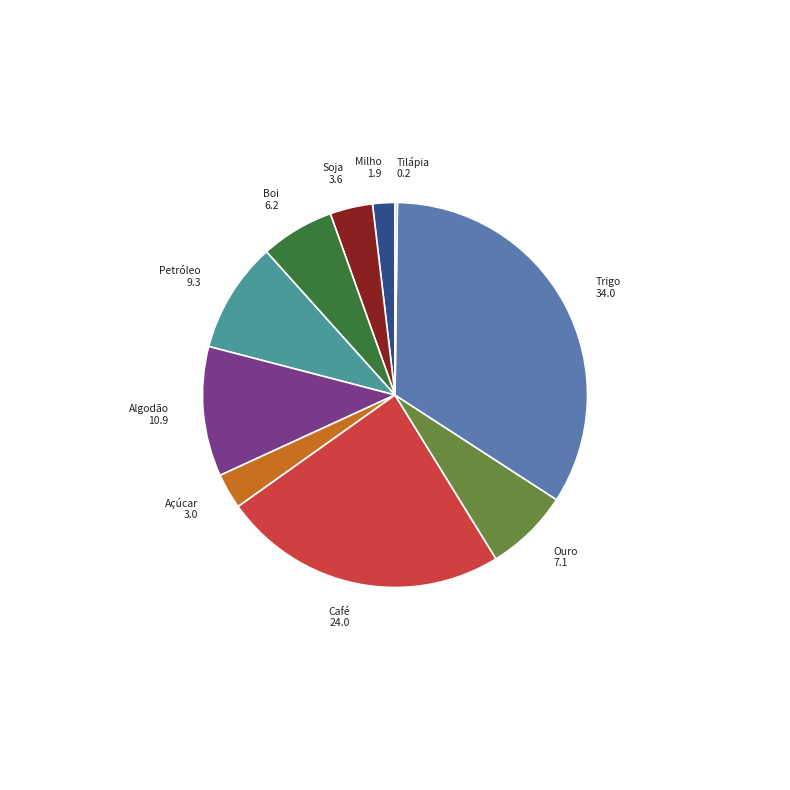

Between Café and Boi, which is larger?

Café